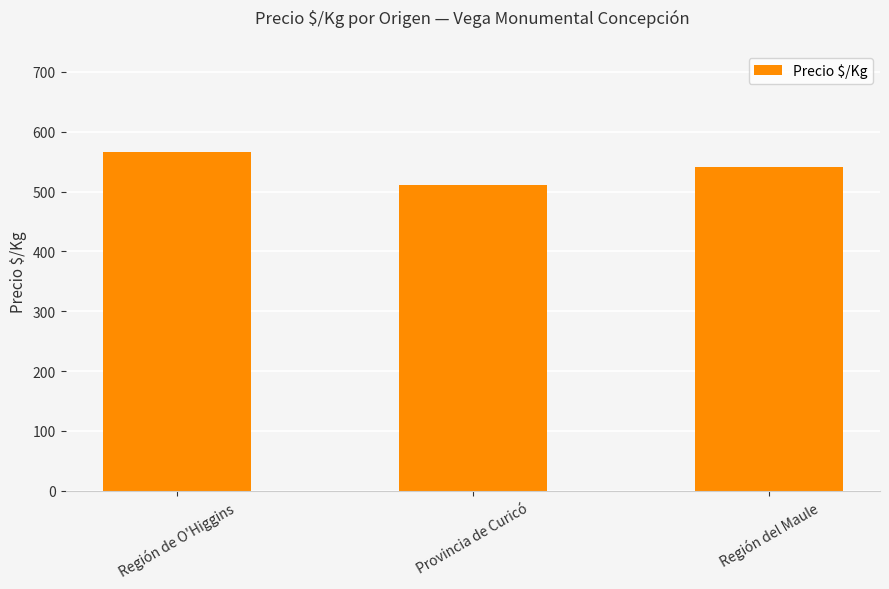

The chart shows a value of 541.5 at Región del Maule. True or false?

True